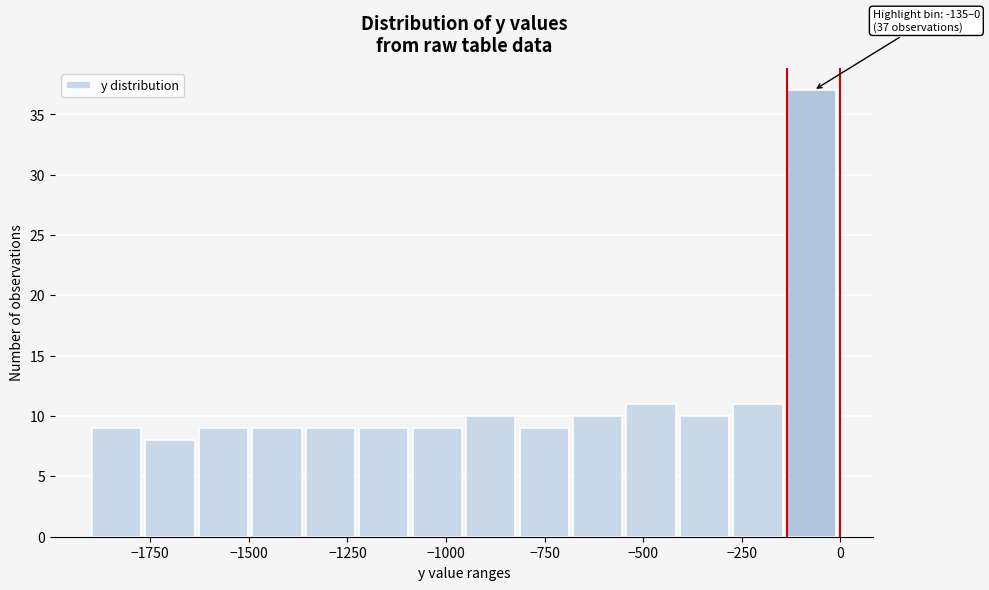

Around what value on the x-axis is the tallest bar? Give the approximate position of its centre, as read against the axis.

-50